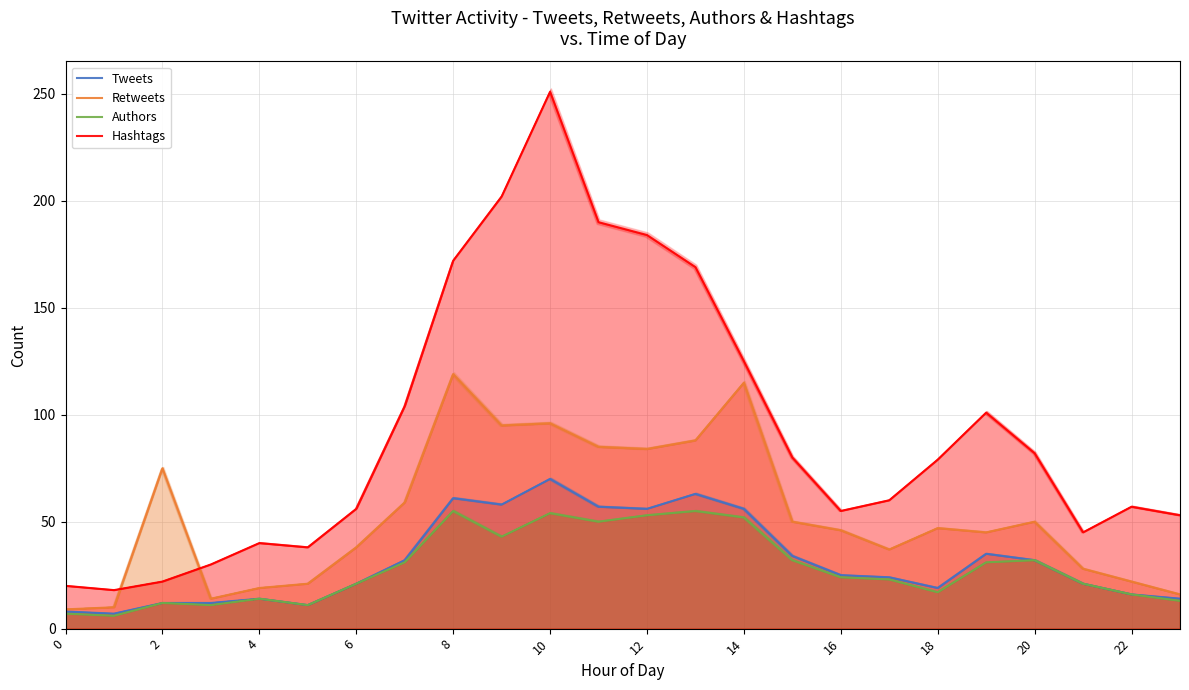

Does the chart have visible grid lines?

Yes